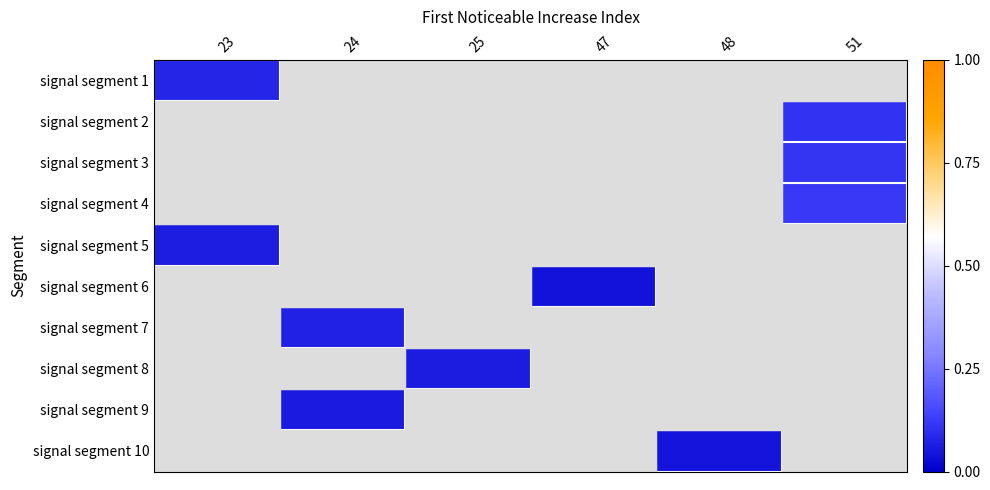

Which label corresponds to the smallest value in the chart?

47